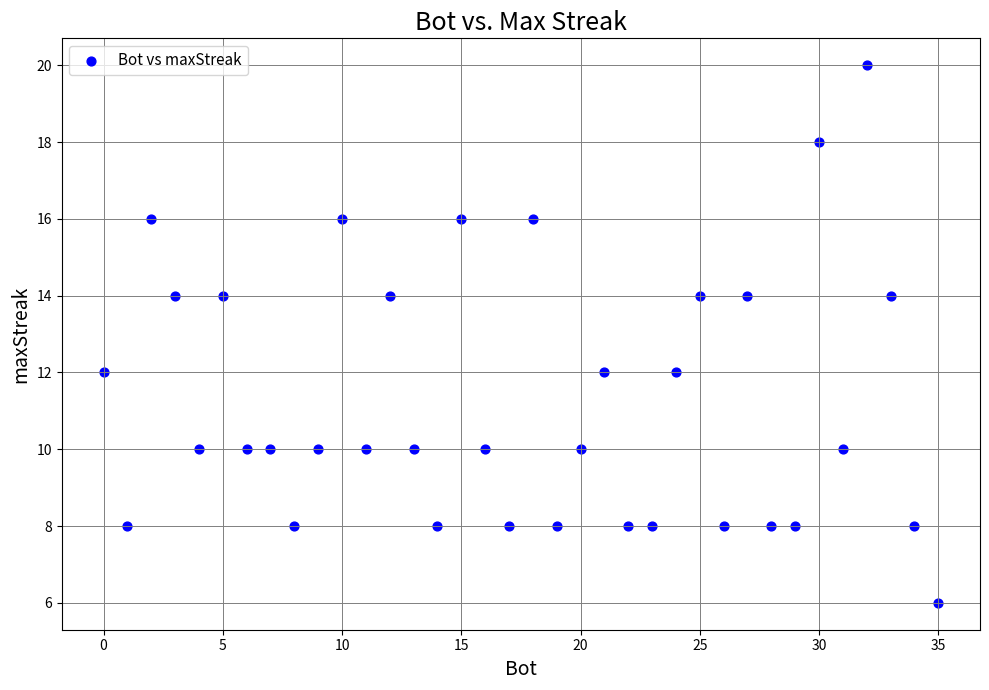

What is the range of X values (max minus min)?

35